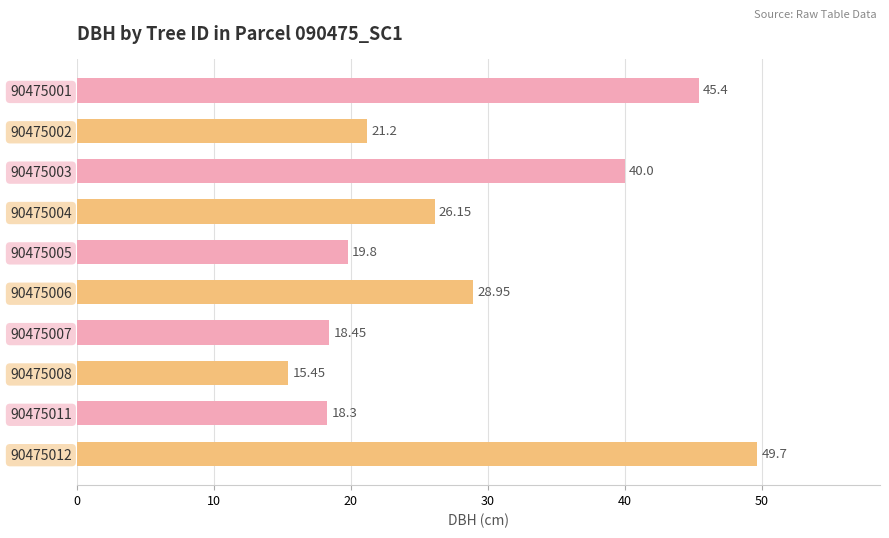

What is the ratio of the value at 90475011 to the value at 90475008?

1.2